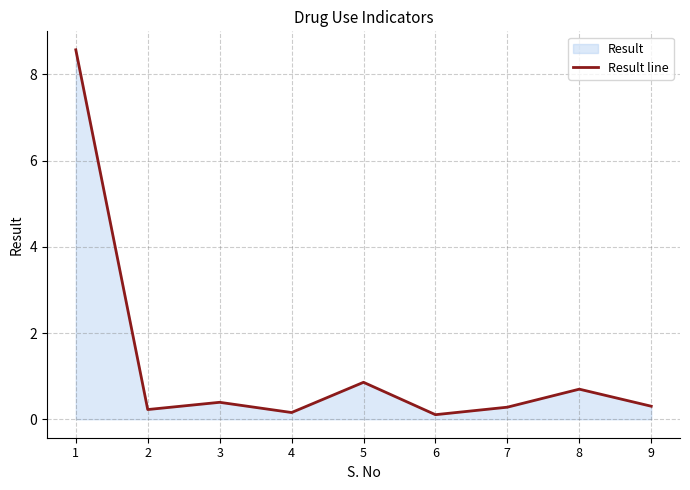

Between 1 and 7, which is larger?

1